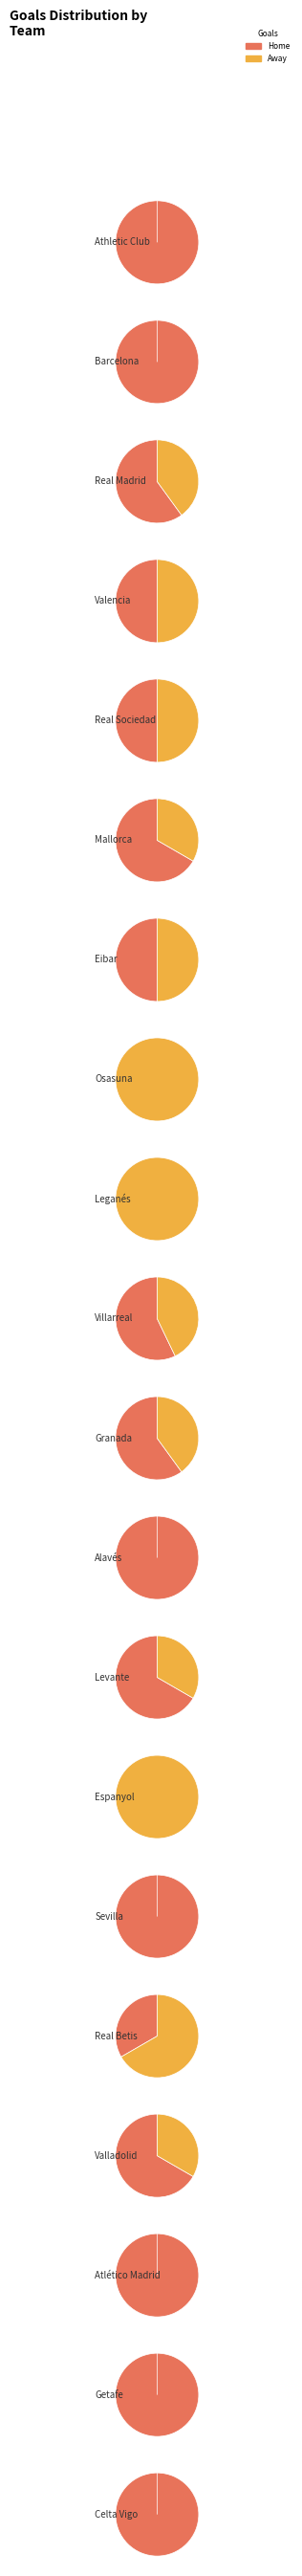

To the nearest percent, what is the difference between the largest and smallest slice percentages?

16%